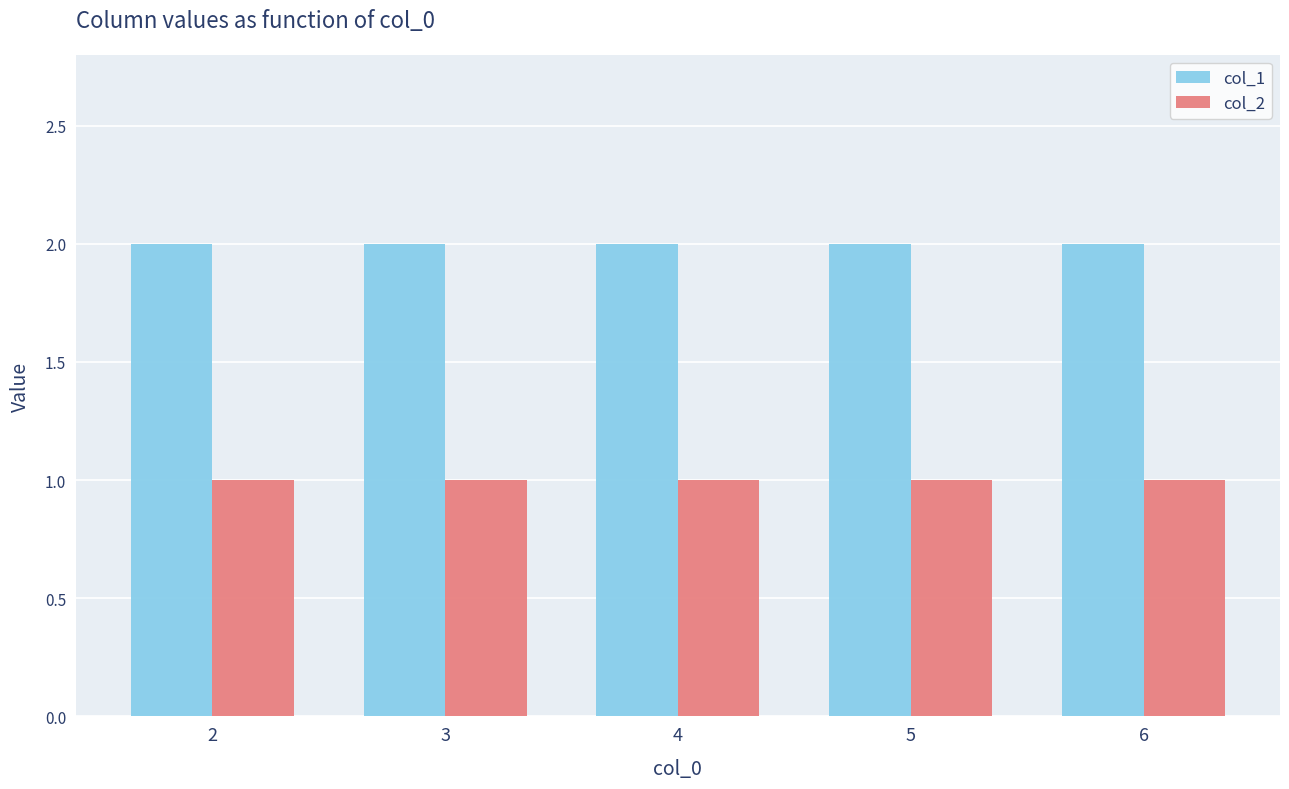

What is the total value across all series at 4?

3